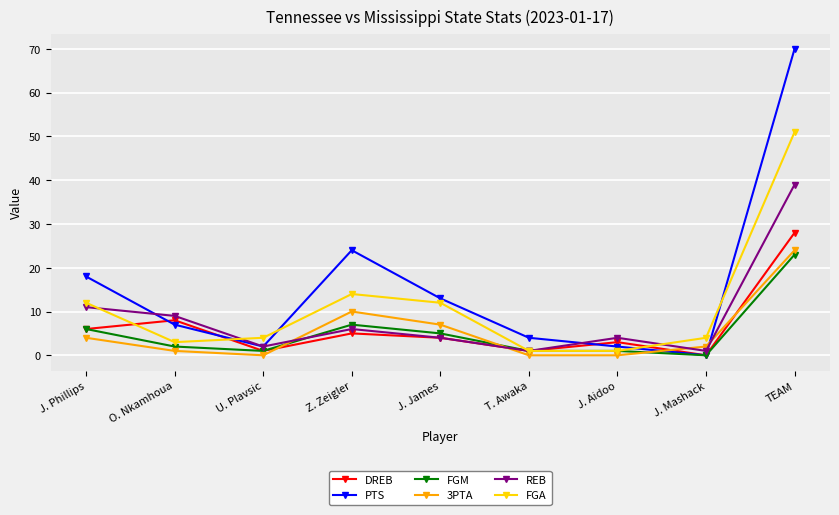

Which series ends up on top after the final intersection of PTS and FGA?

PTS